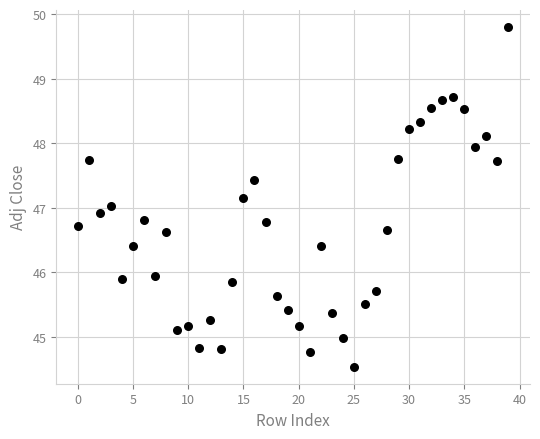

What is the range of Y values (max minus min)?

5.3